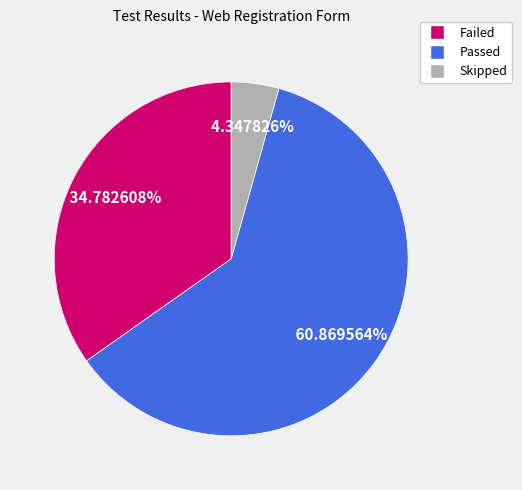

Does Failed account for over 50% of the chart?

No